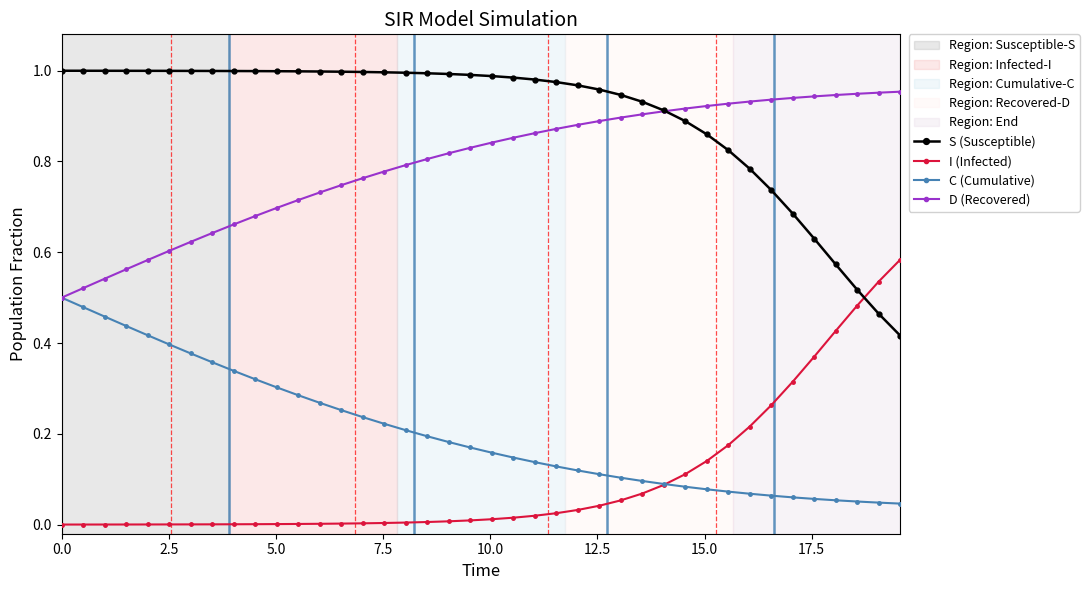

True or false: S (Susceptible) and C (Cumulative) cross at least once.

False